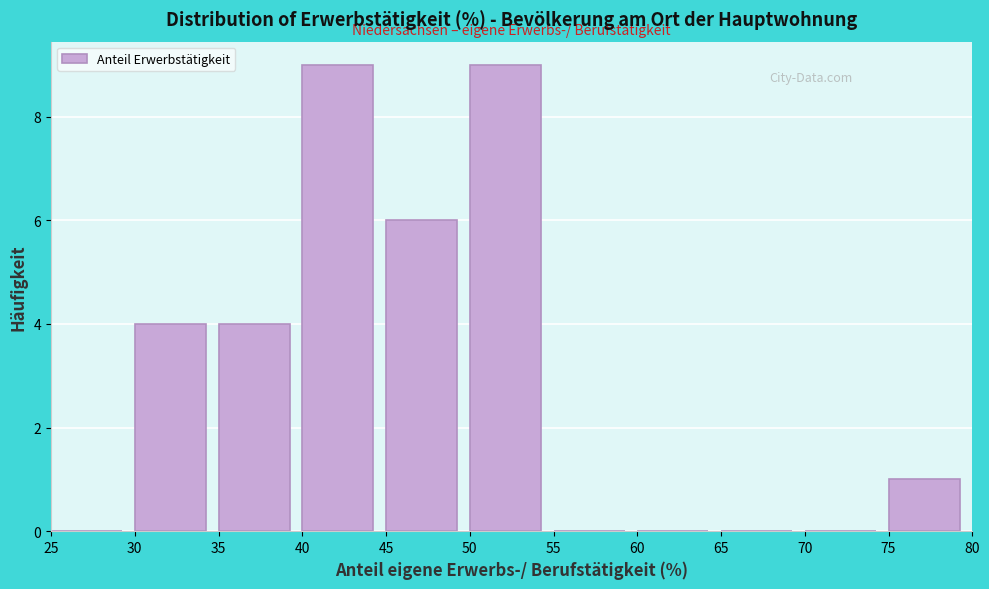

Reading left to right, transcribe this chart: for each bar, give the range it covers on the x-axis and its height. The values are not printed on the chart, so give them approximately, as read against the axis.

25 to 30: 0
30 to 35: 4
35 to 40: 4
40 to 45: 9
45 to 50: 6
50 to 55: 9
55 to 60: 0
60 to 65: 0
65 to 70: 0
70 to 75: 0
75 to 80: 1